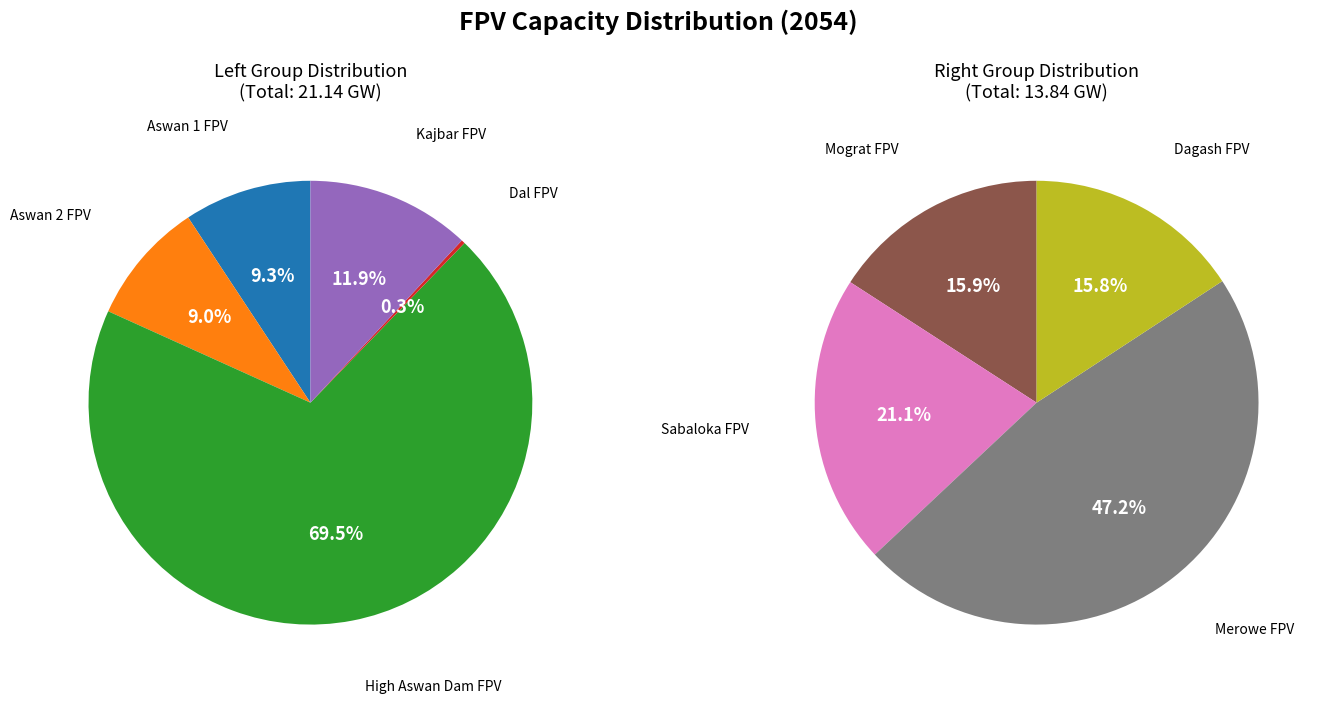

Does Sabaloka FPV account for over 50% of the chart?

No